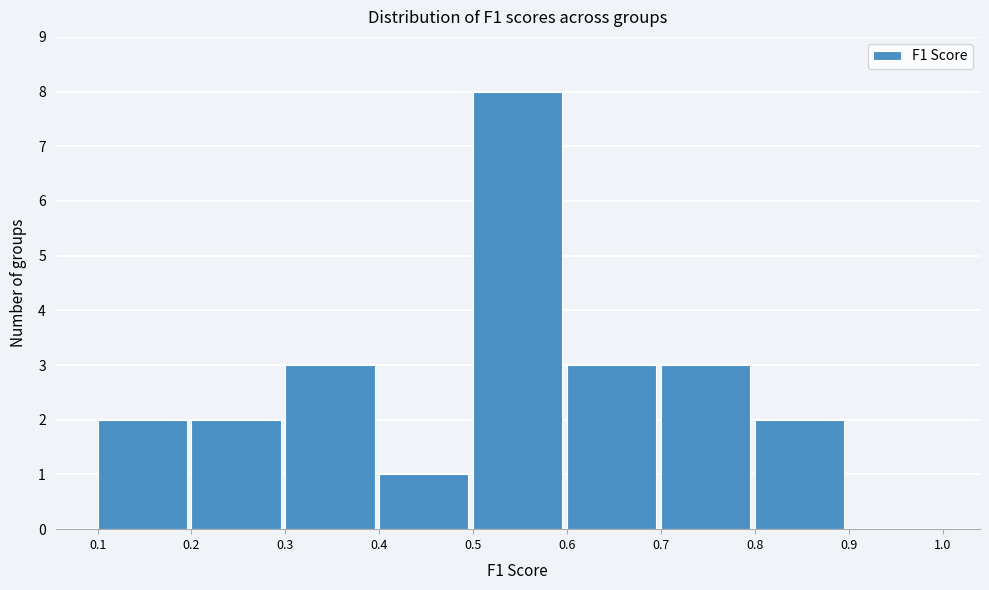

Reading left to right, list every bar in this chart as the range it spans on the x-axis followed by its height. The values are not printed on the chart, so give them approximately, as read against the axis.

0.1 to 0.2: 2
0.2 to 0.3: 2
0.3 to 0.4: 3
0.4 to 0.5: 1
0.5 to 0.6: 8
0.6 to 0.7: 3
0.7 to 0.8: 3
0.8 to 0.9: 2
0.9 to 1.0: 0